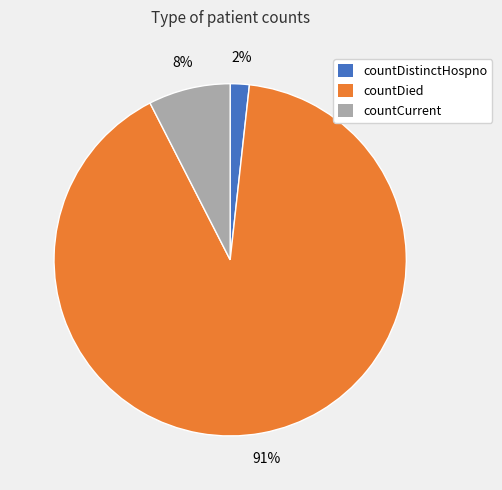

Does any single category account for the majority?

Yes